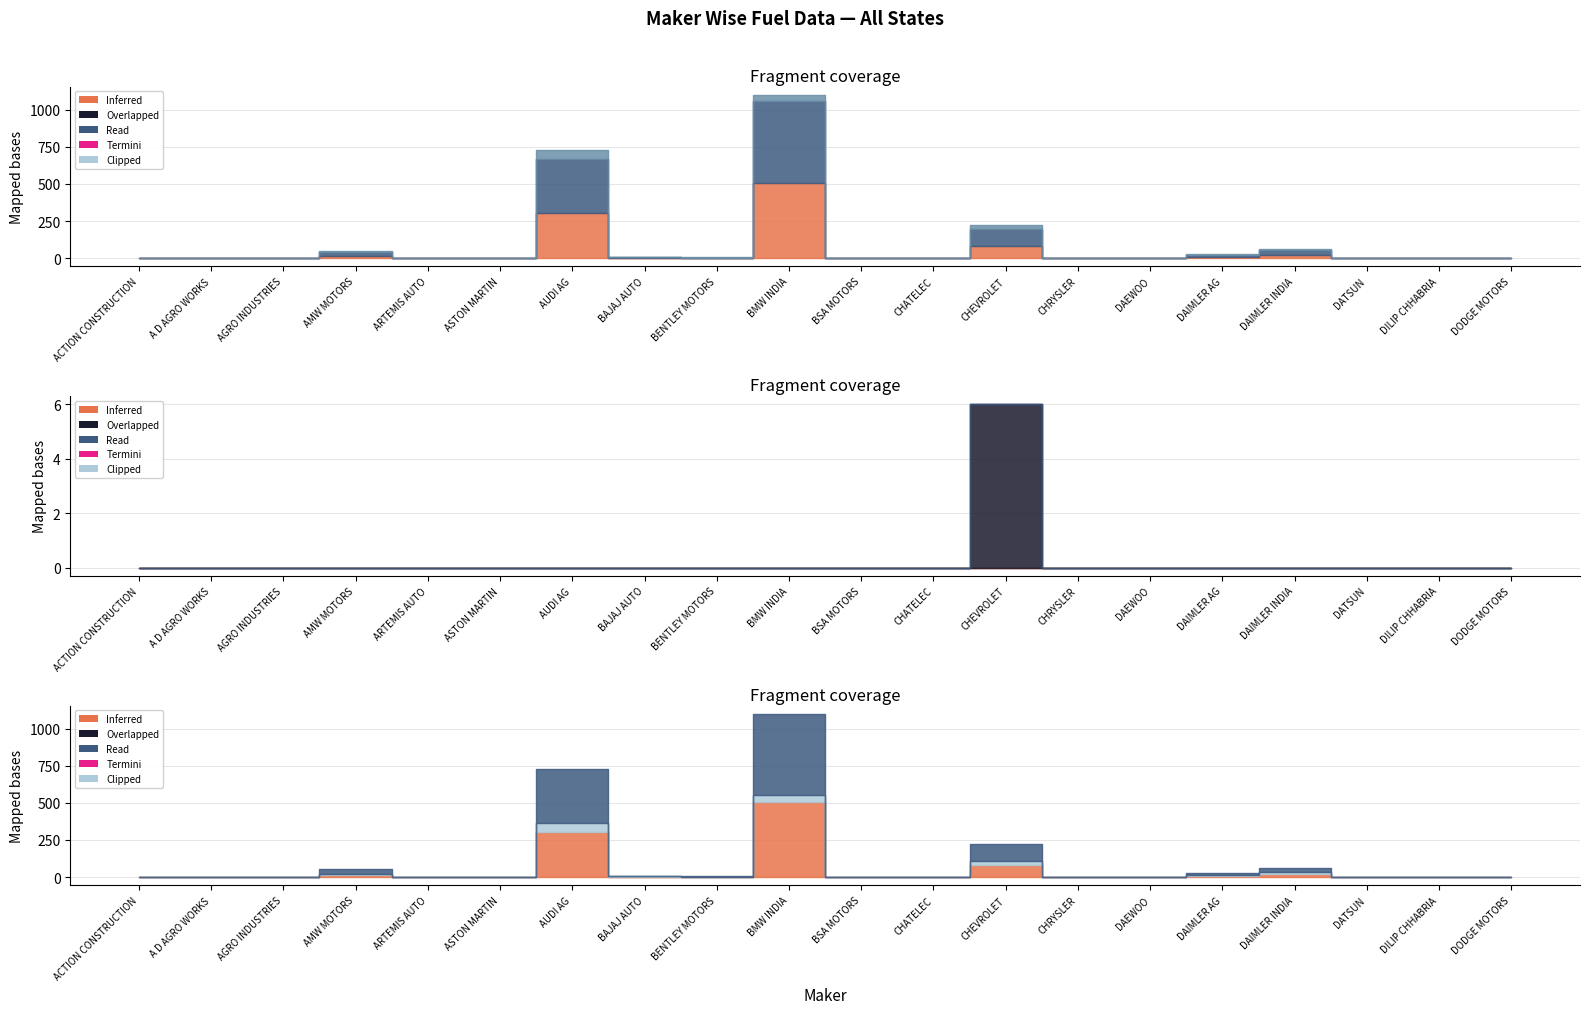

Does the chart display data point markers on the line(s)?

No